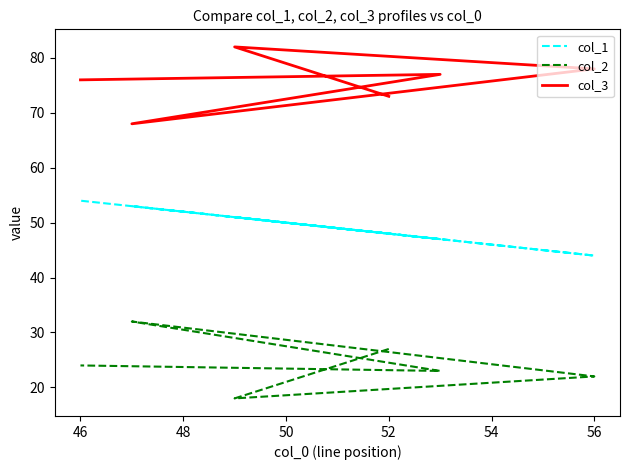

True or false: col_1 and col_3 cross at least once.

False